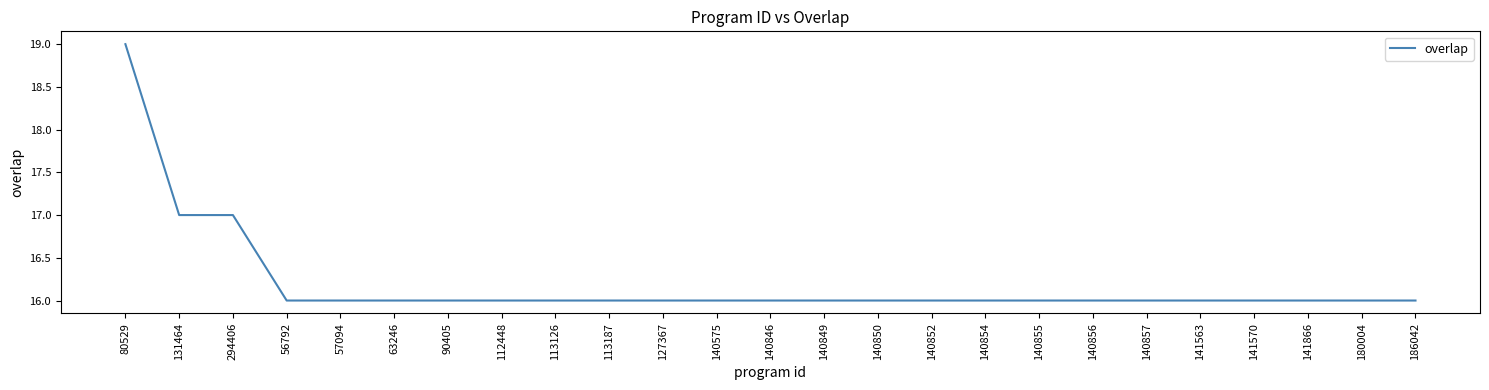

What is the maximum value shown in the chart?

19